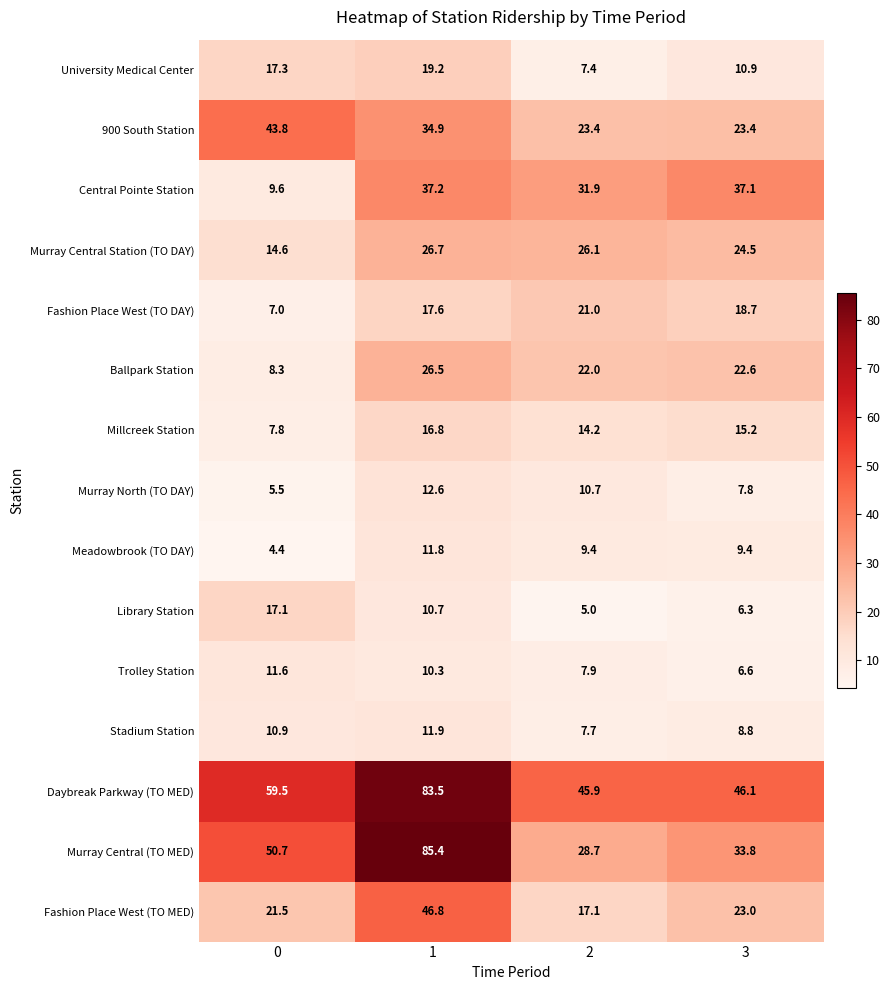

What is the sum of the Murray Central (TO MED) values at 1 and 0?

136.1